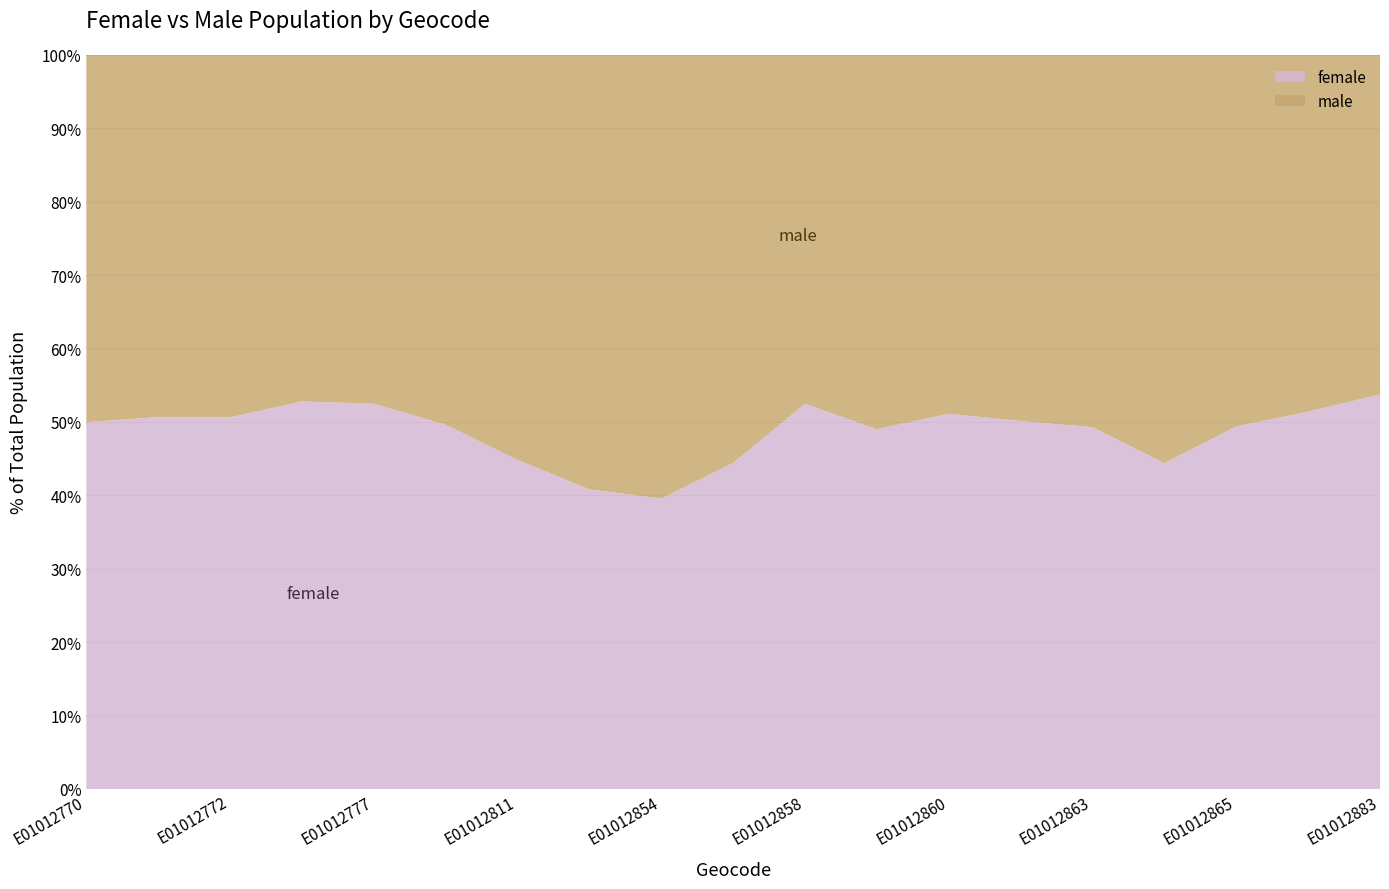

Reading left to right, extract all data points from this chart.

female: 749	778	742	767	767	939	751	952	848	788	921	734	829	671	714	749	691	831	799
male: 750	758	724	686	695	954	925	1381	1296	986	835	764	793	668	735	939	708	786	688